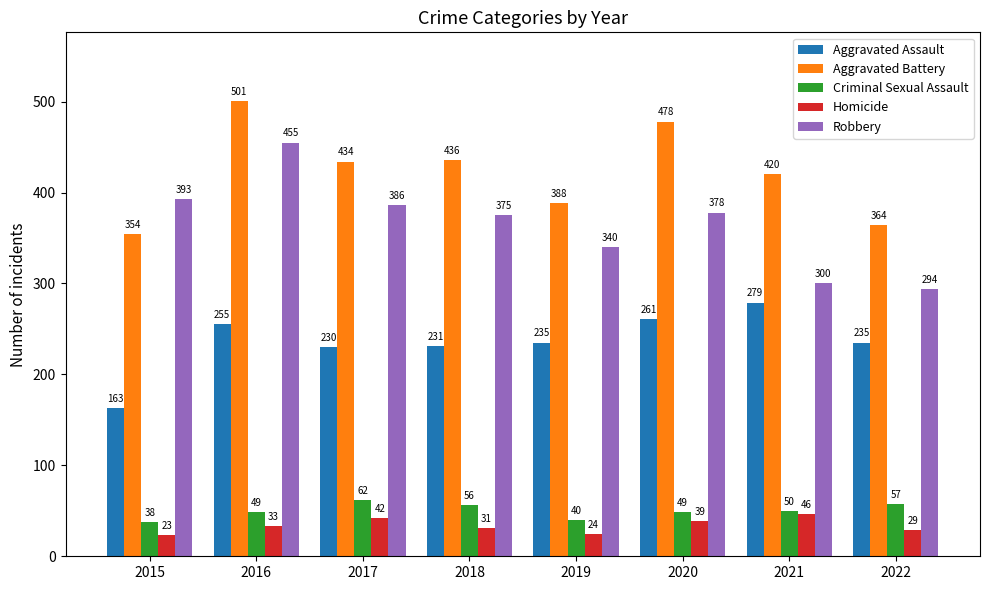

How many series are shown in this chart?

5